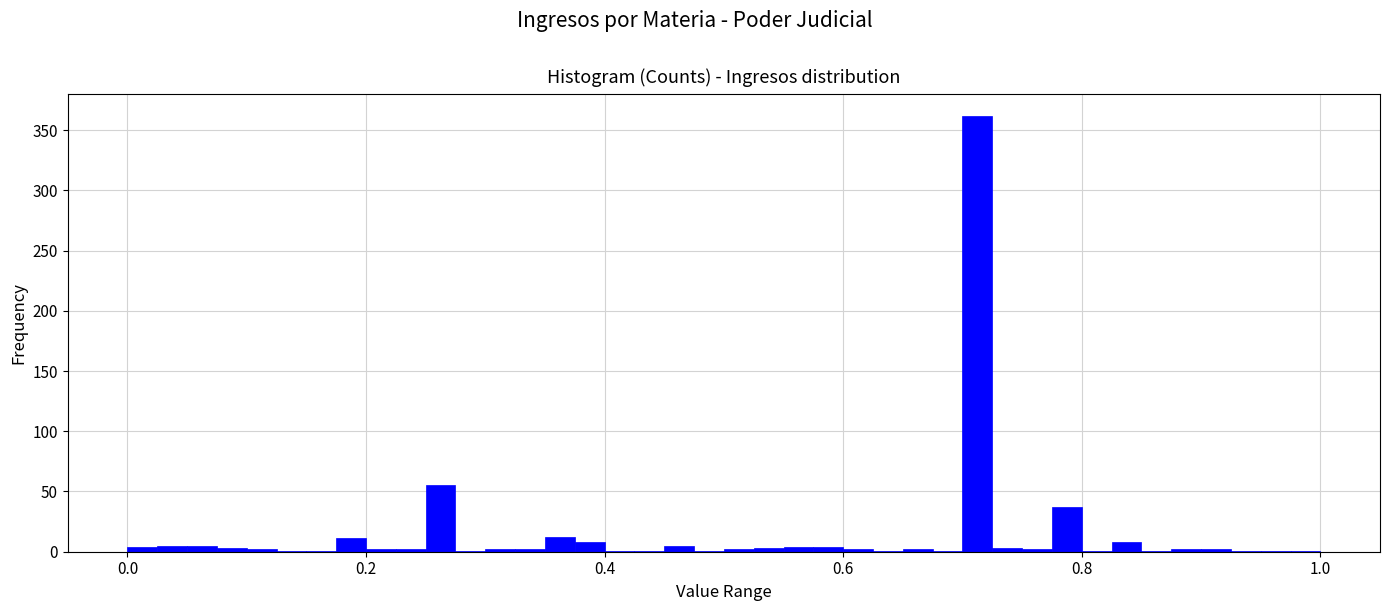

Around what value on the x-axis is the tallest bar? Give the approximate position of its centre, as read against the axis.

0.72